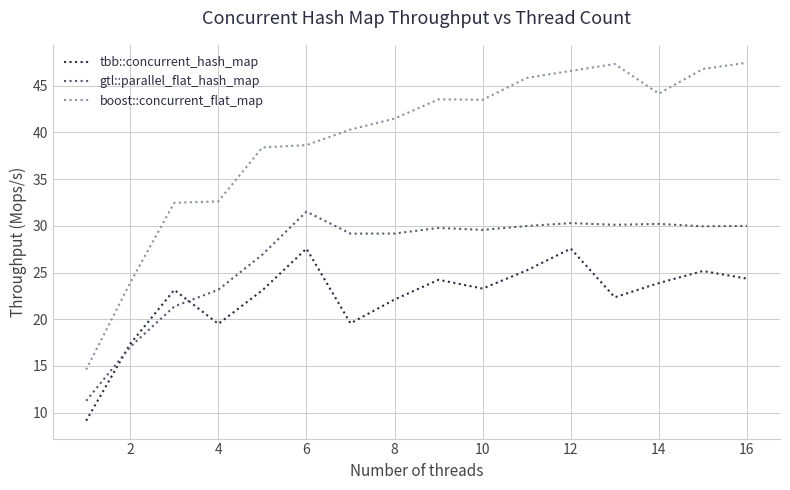

Which series has the widest spread of values?

boost::concurrent_flat_map